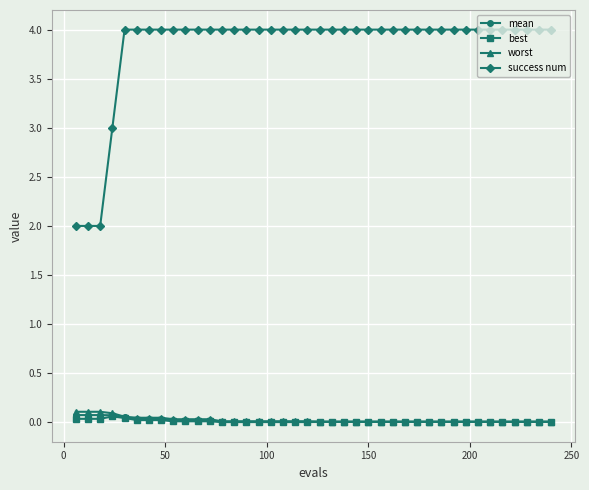

What is the value of the worst point at the 2nd from the left?

0.1